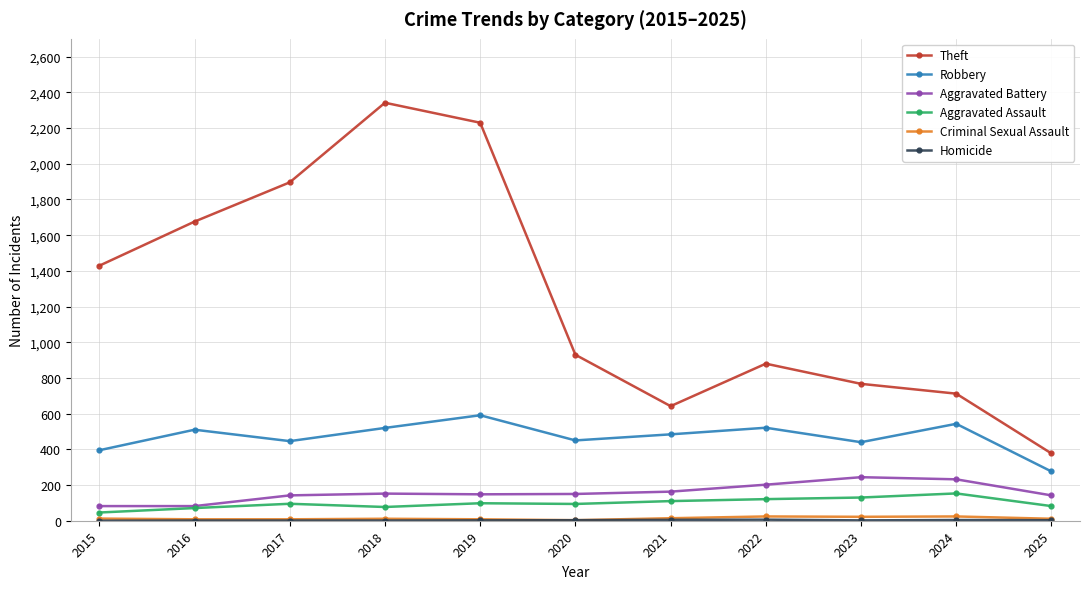

Which series changed the most between 2016 and 2023?

Theft